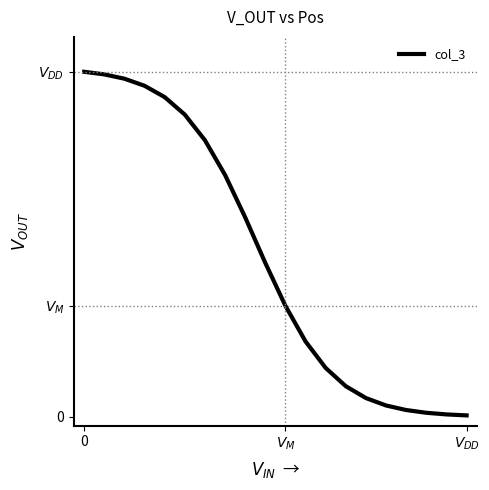

Does the chart have visible grid lines?

No